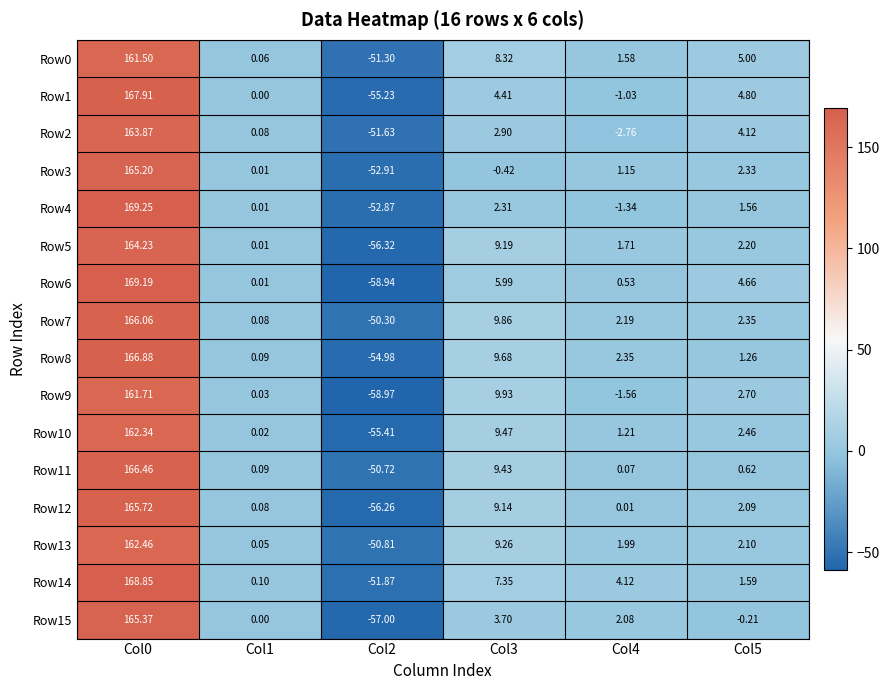

Is the value of Row5 at Col3 greater than the value of Row0 at Col3?

Yes